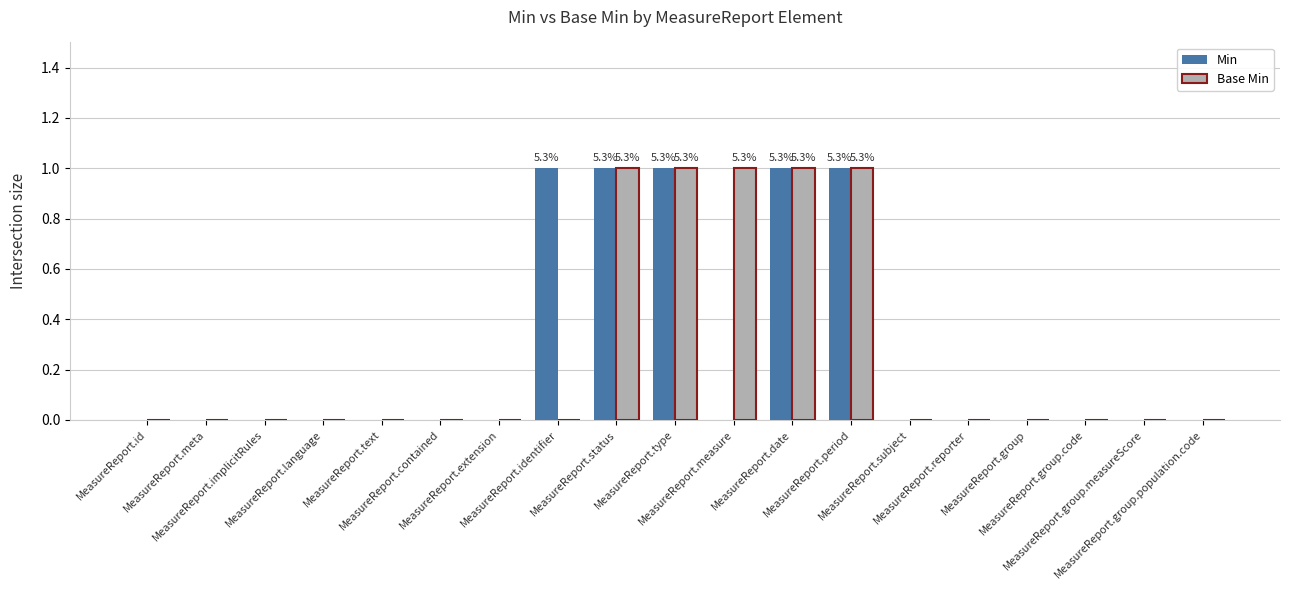

What is the sum of all Base Min values?

5